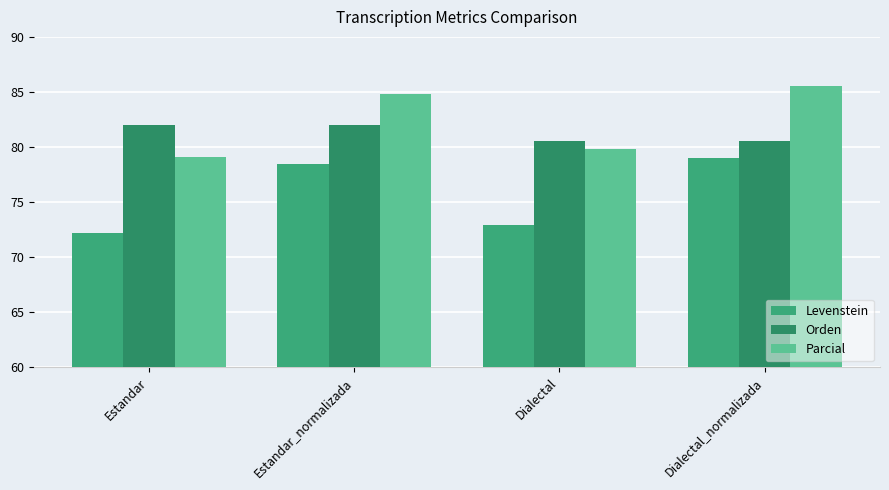

Which series has the largest range (max minus min)?

Levenstein